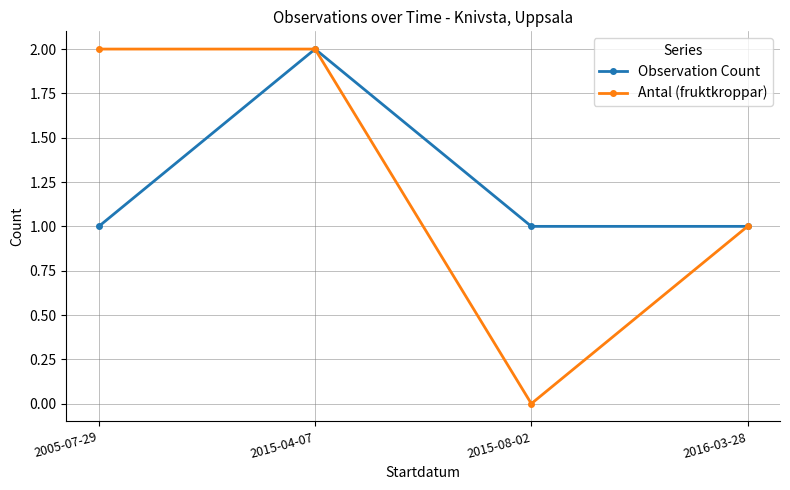

What are all the series names shown in the legend?

Observation Count, Antal (fruktkroppar)